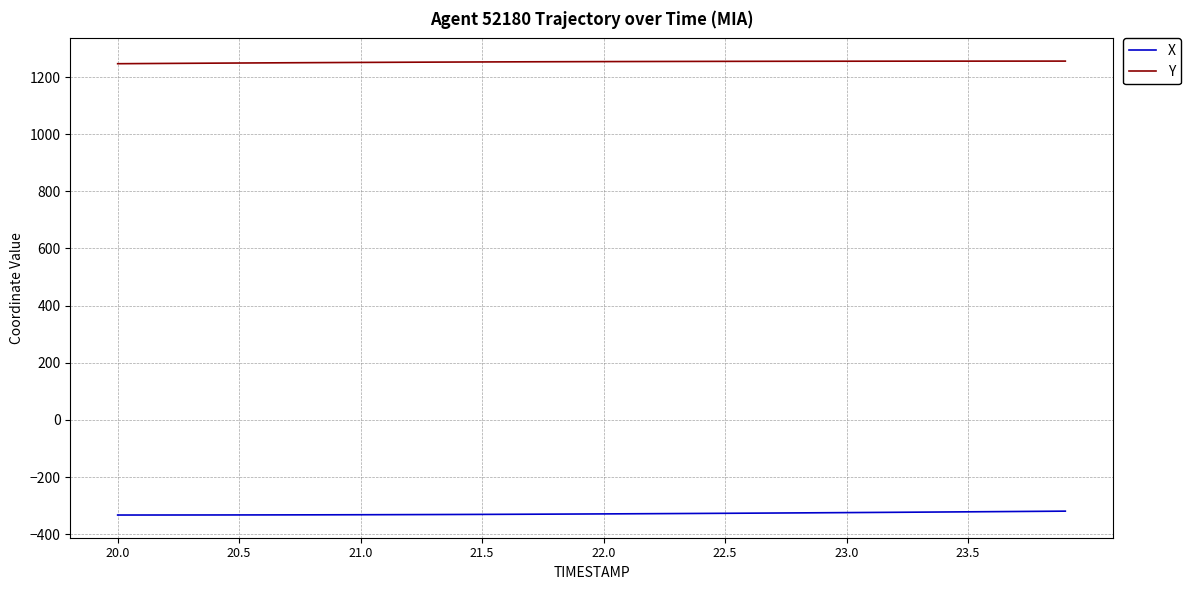

List the series in order of their overall mean, lowest first.

X, Y